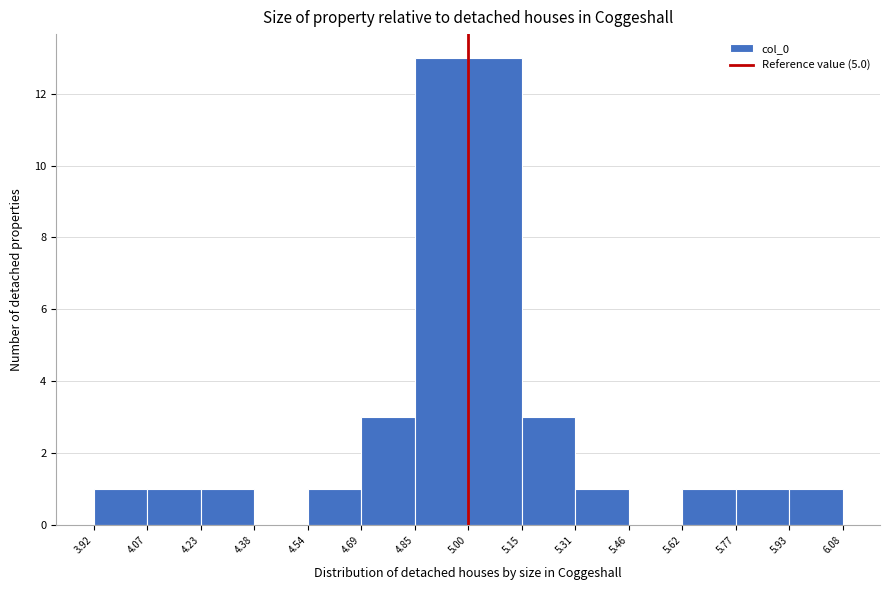

How tall is the bar that spans 4.69 to 4.85 on the x-axis? The values are not printed on the chart, so give them approximately, as read against the axis.

3